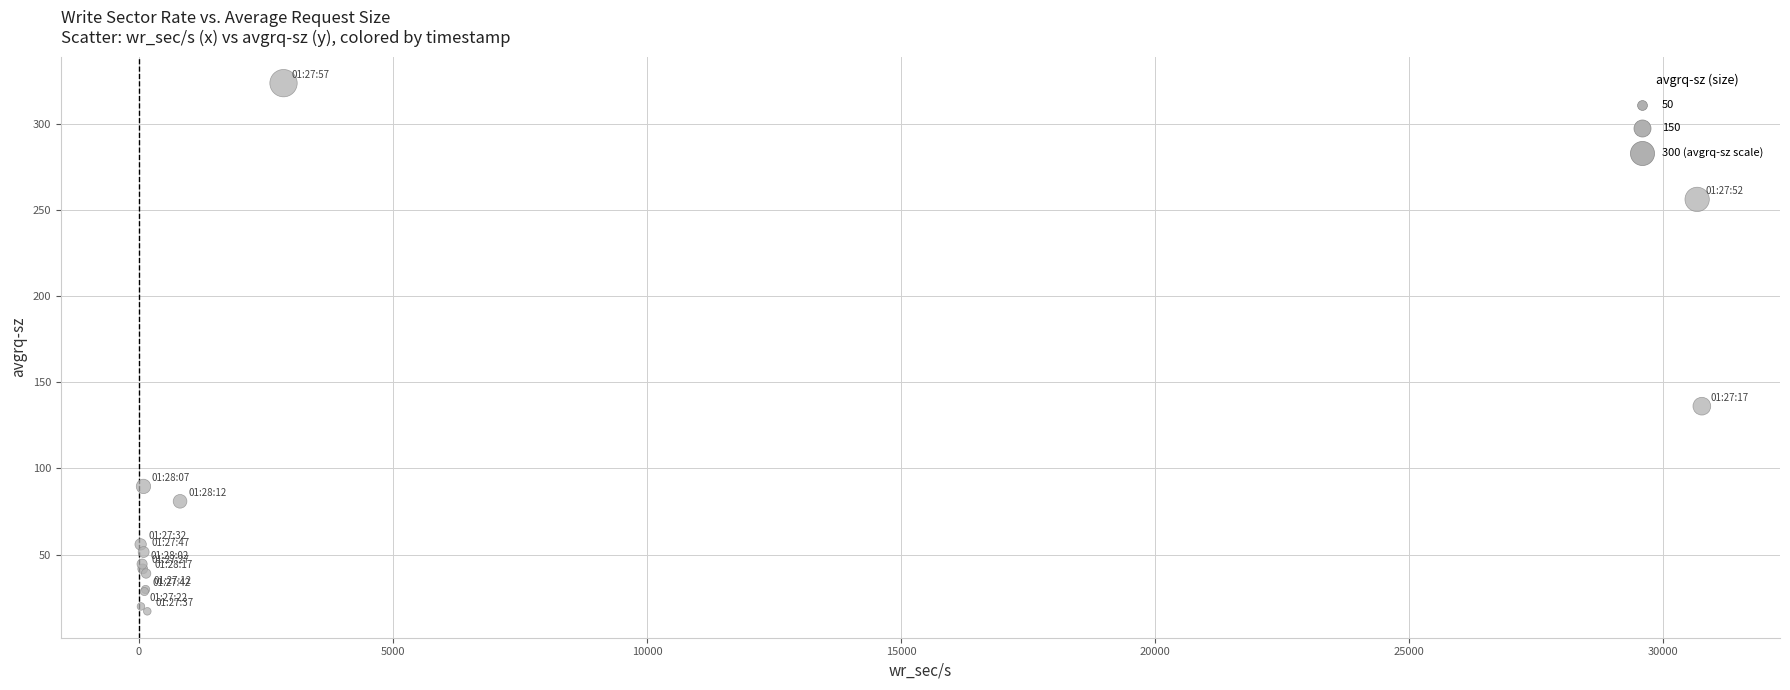

What Y value in the scatter plot is closest to 170?

136.1